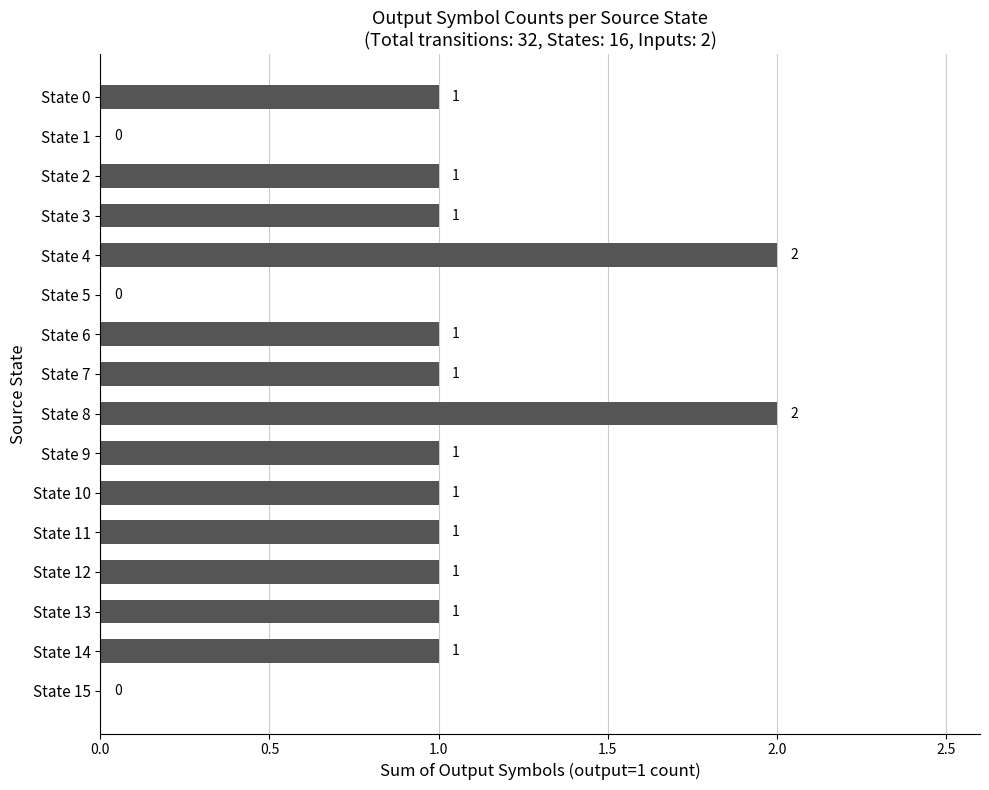

What is the average value?

1